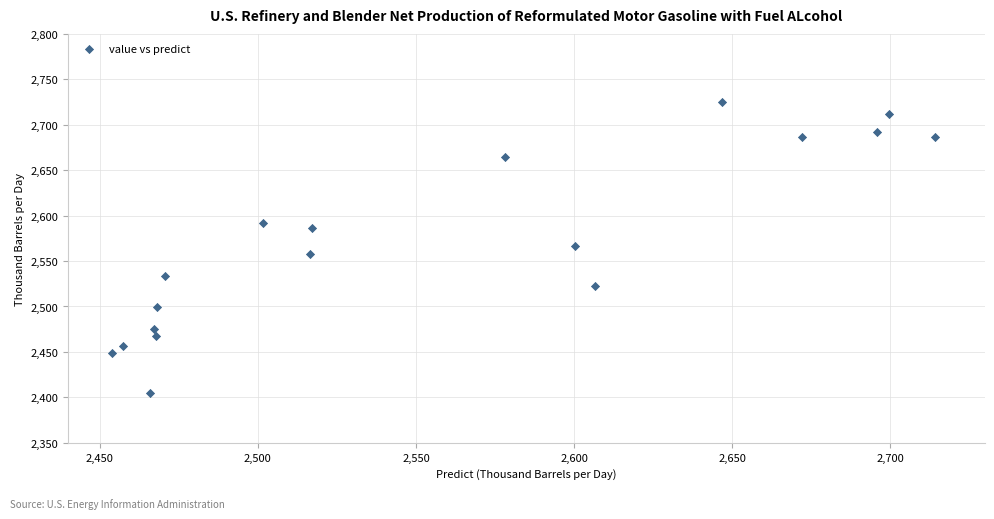

What is the range of Y values (max minus min)?

320